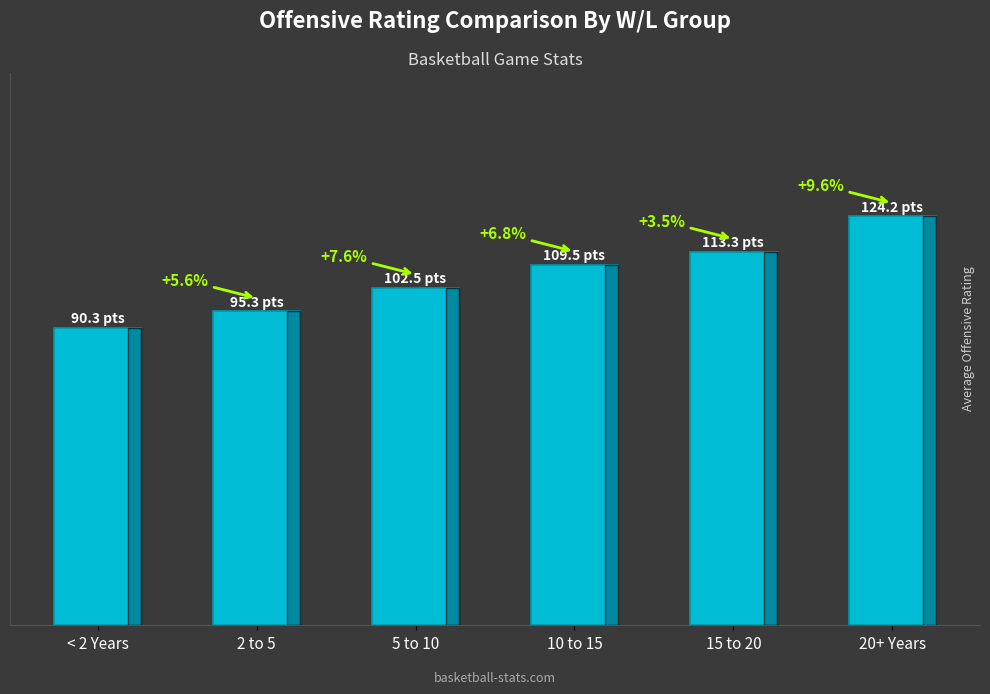

What is the value of the 5th bar from the left?

113.3